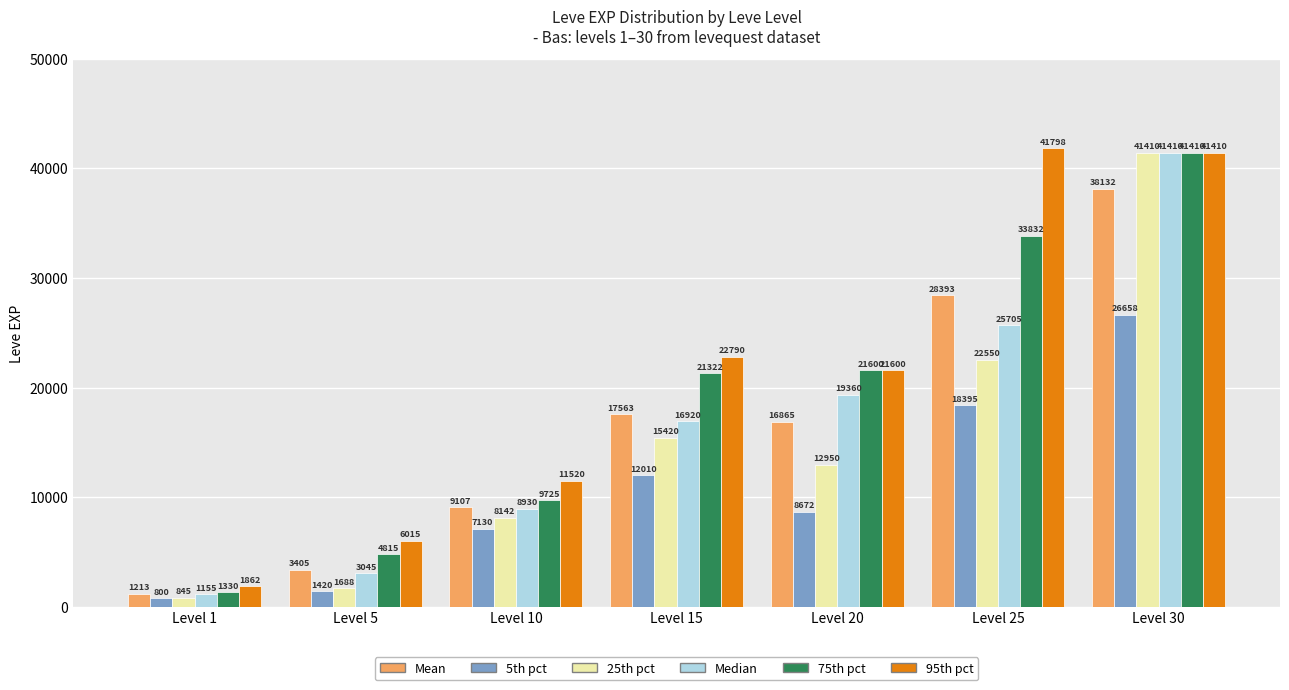

Is it true that 75th pct equals 41410.0 at Level 30?

True